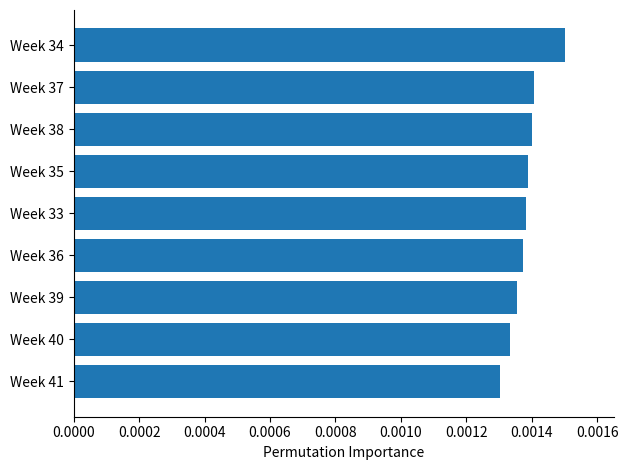

How many categories are shown in the chart?

9